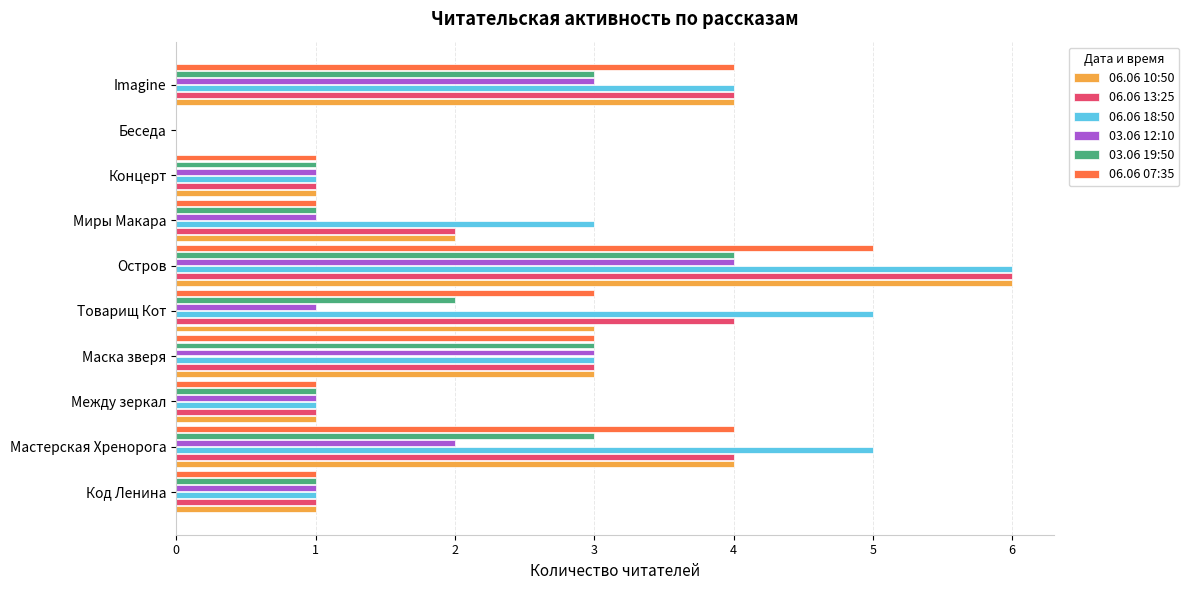

The value of 03.06 12:10 at Товарищ Кот is 1. True or false?

True